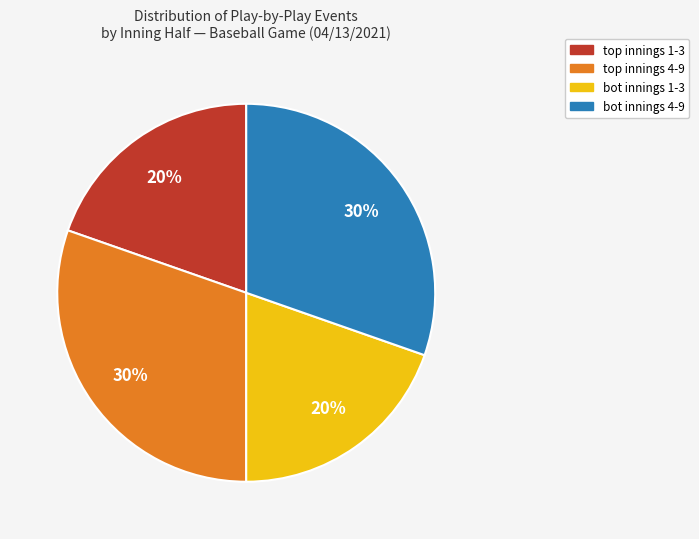

To the nearest percent, what is the average slice percentage?

25%